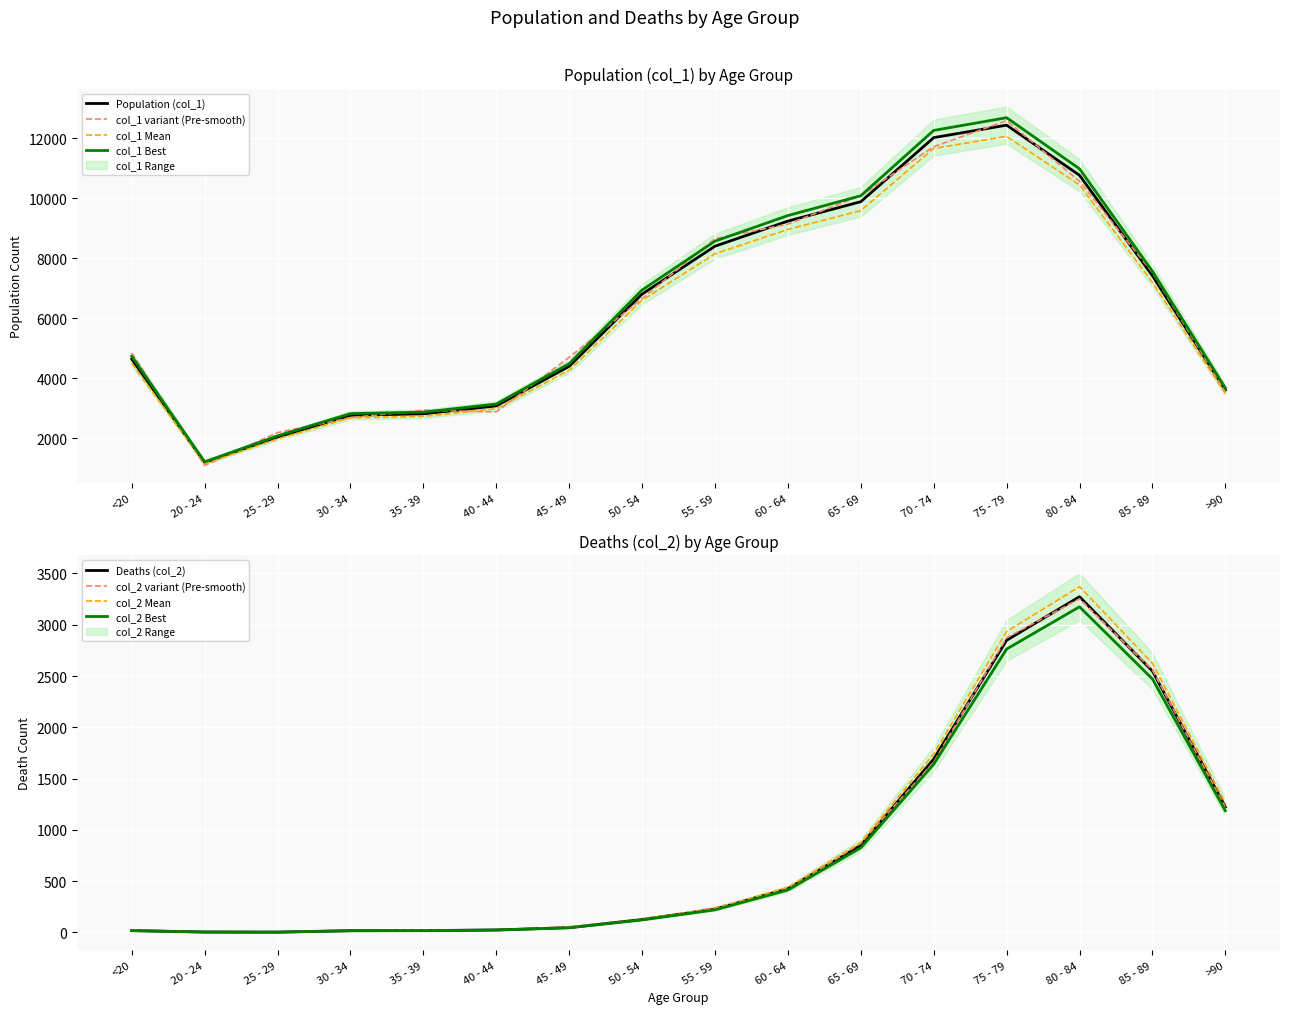

What is the lowest value of the Population (col_1) series?

1191.0